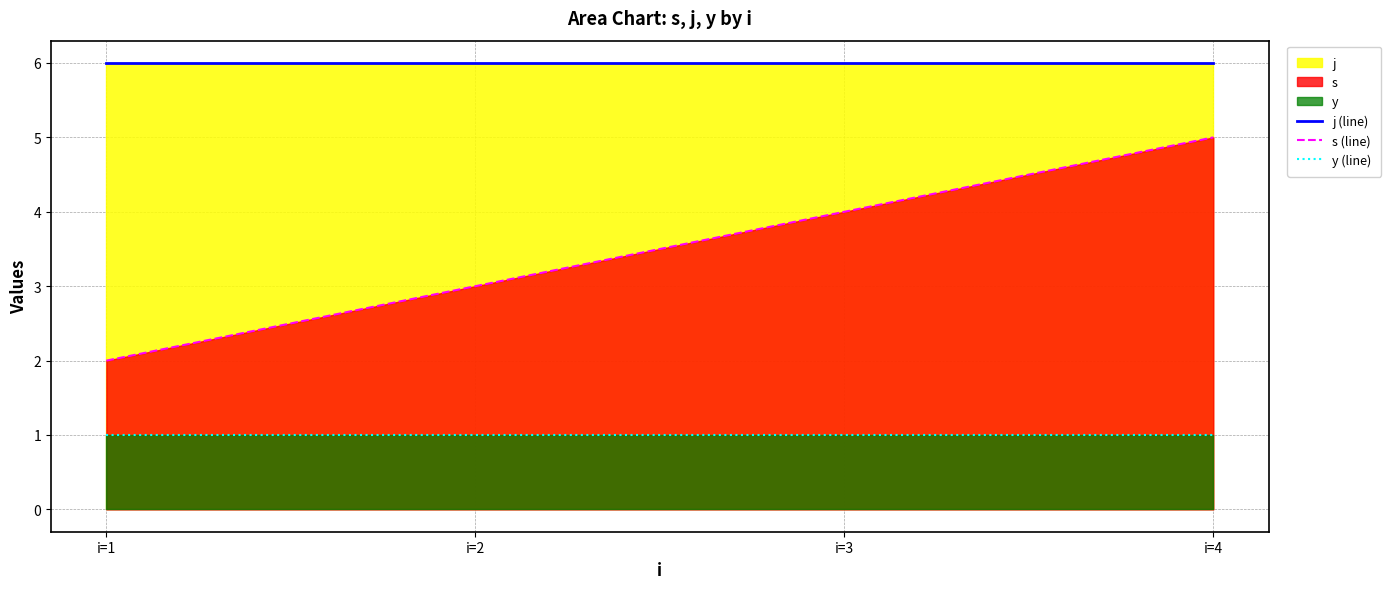

Between i=4 and i=3, which is larger?

i=4